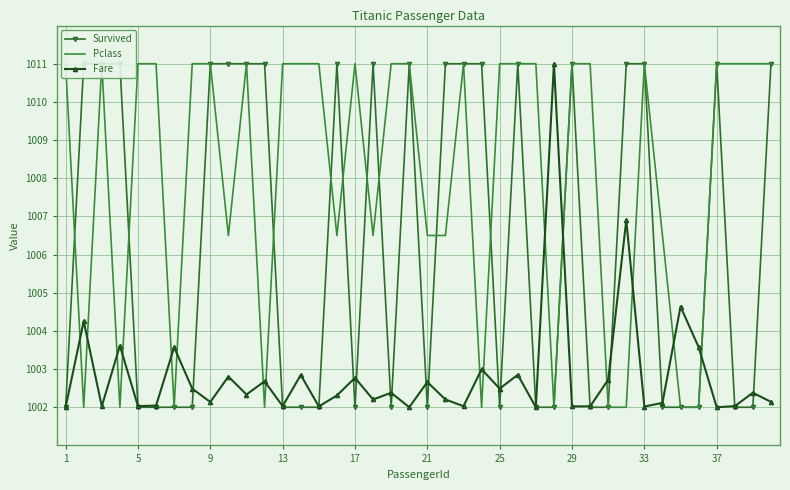

At how many categories does at least one series exceed 1010?

34